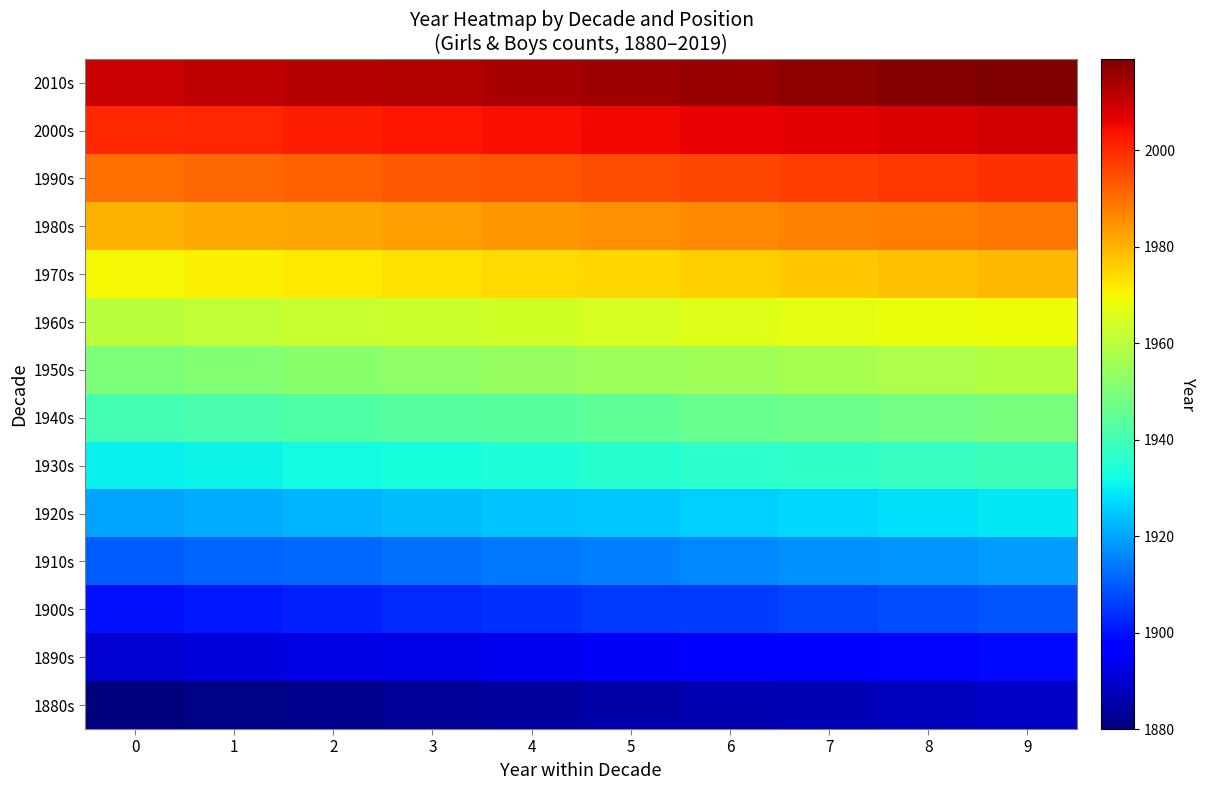

What is the difference between the highest and lowest values at 0?

130